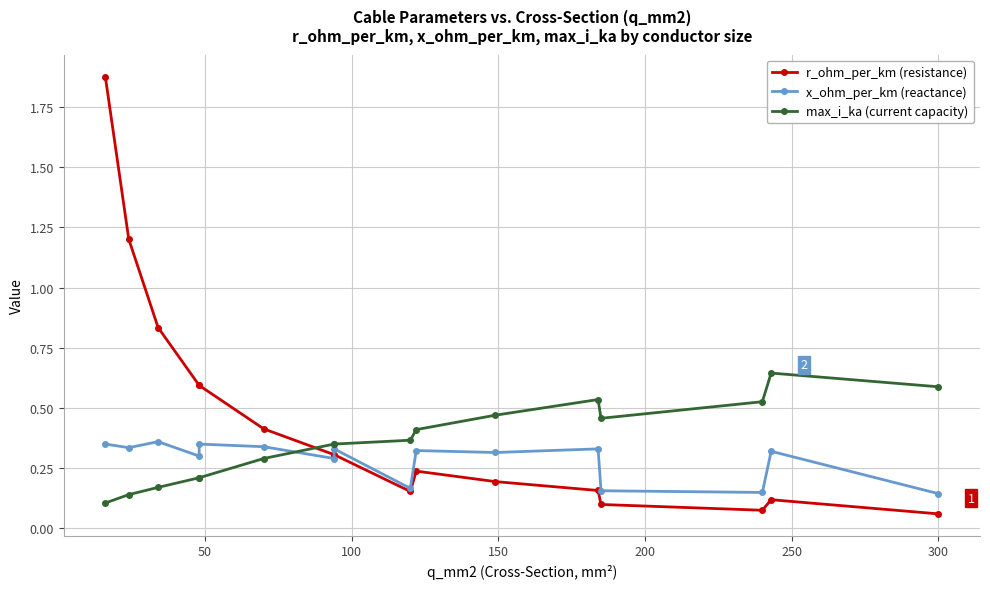

What is the sum of all x_ohm_per_km (reactance) values?

4.6